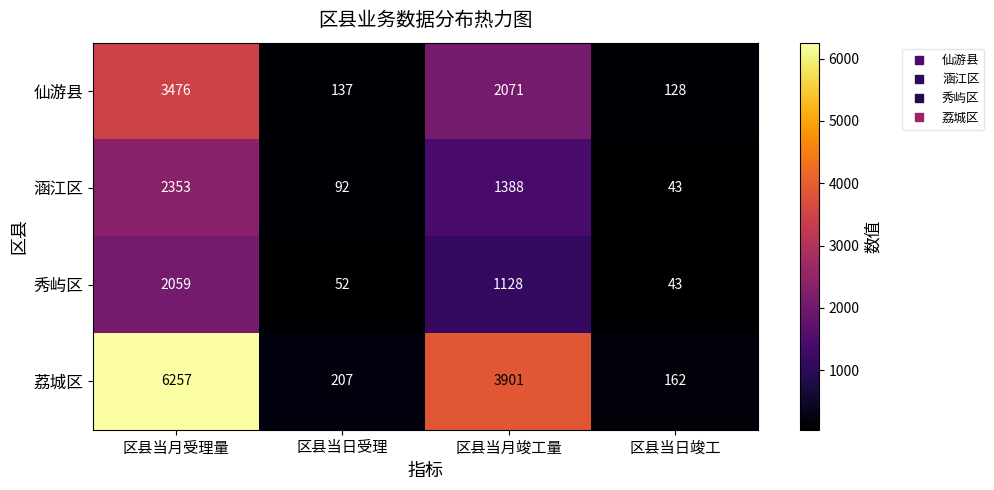

List the series in order of their peak value, highest first.

荔城区, 仙游县, 涵江区, 秀屿区